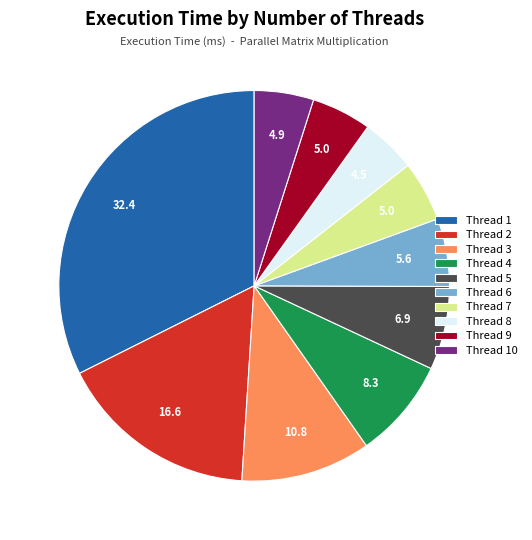

Does any single category account for the majority?

No